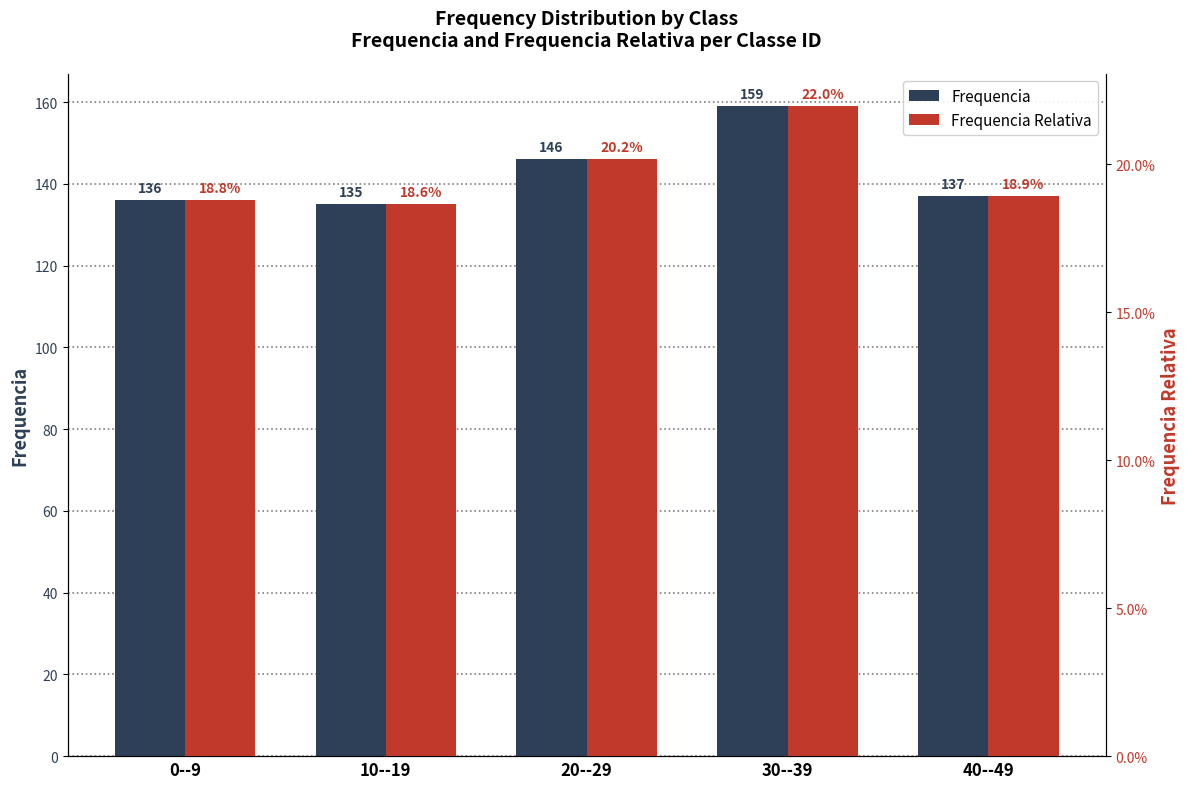

How many data points in Frequencia are above 137?

2